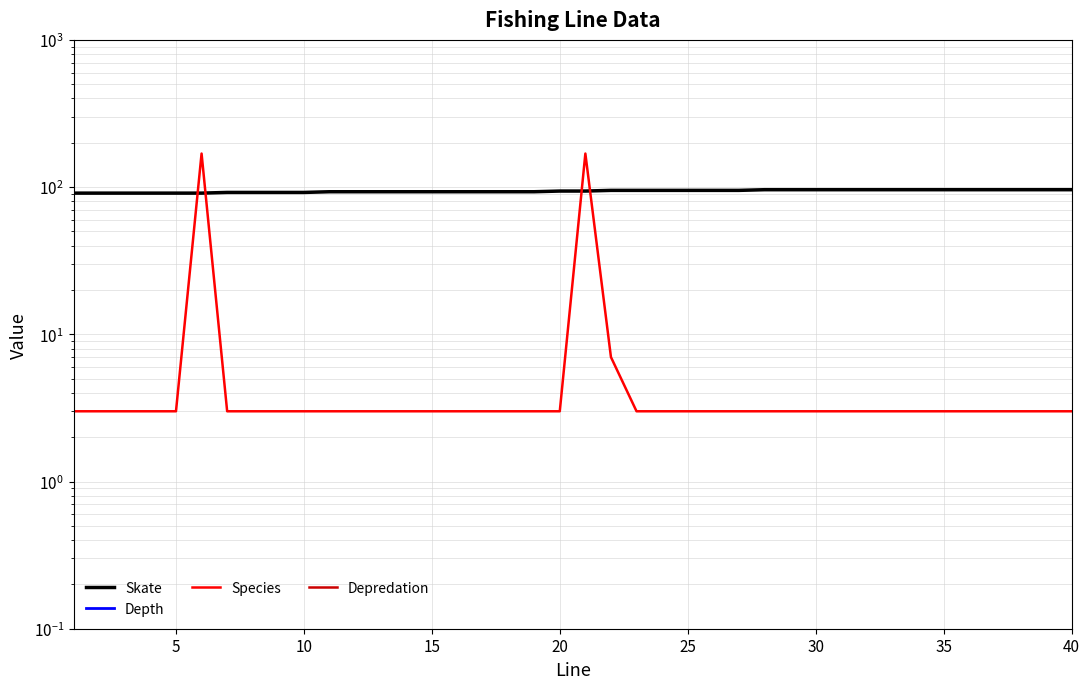

Does the chart display data point markers on the line(s)?

No